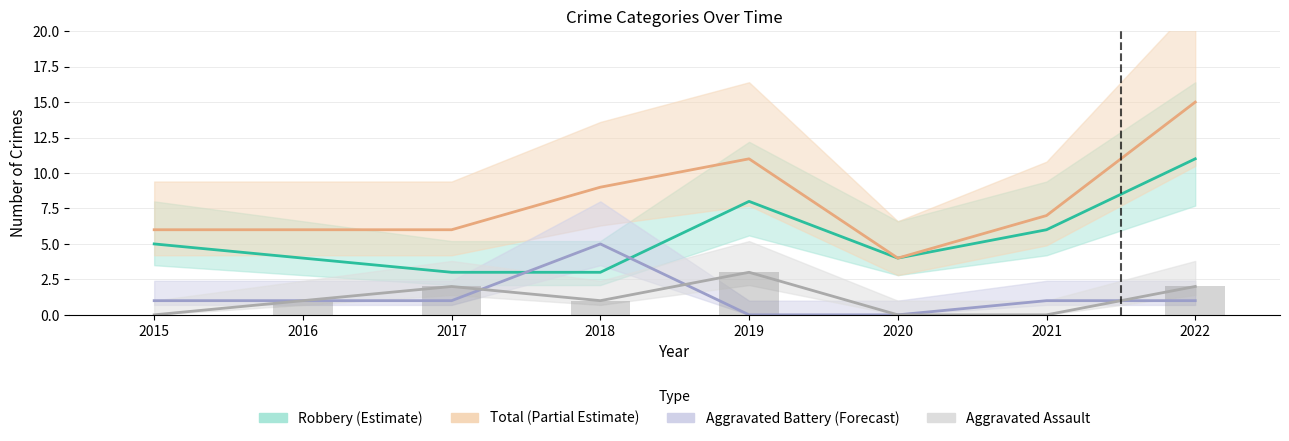

What is the sum of all Robbery values?

44